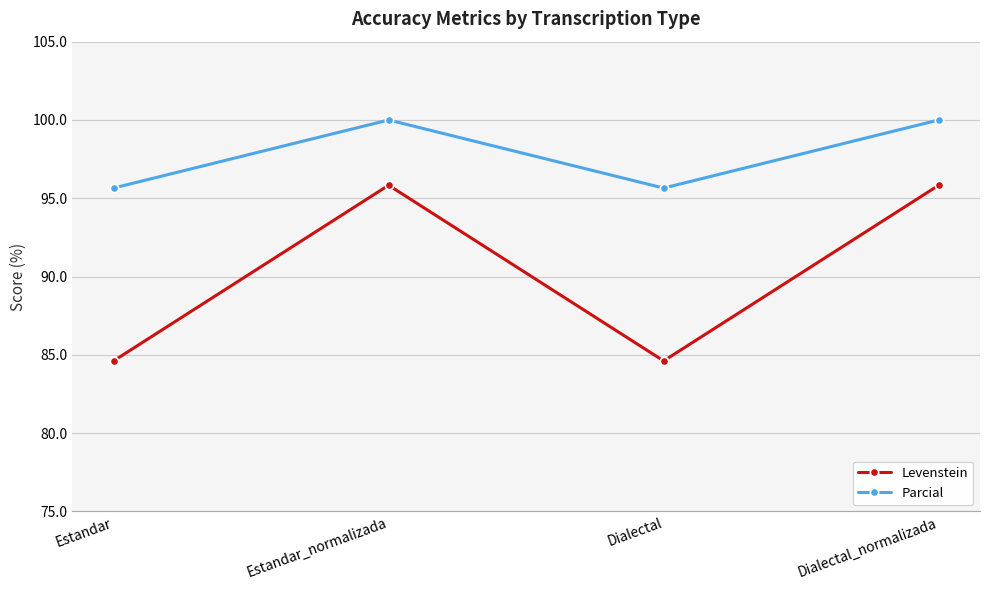

At which category does Parcial reach its first local valley?

Dialectal